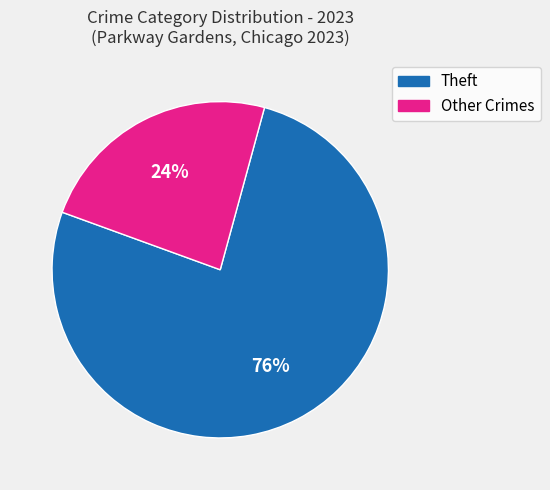

To the nearest percent, what is the average slice percentage?

50%